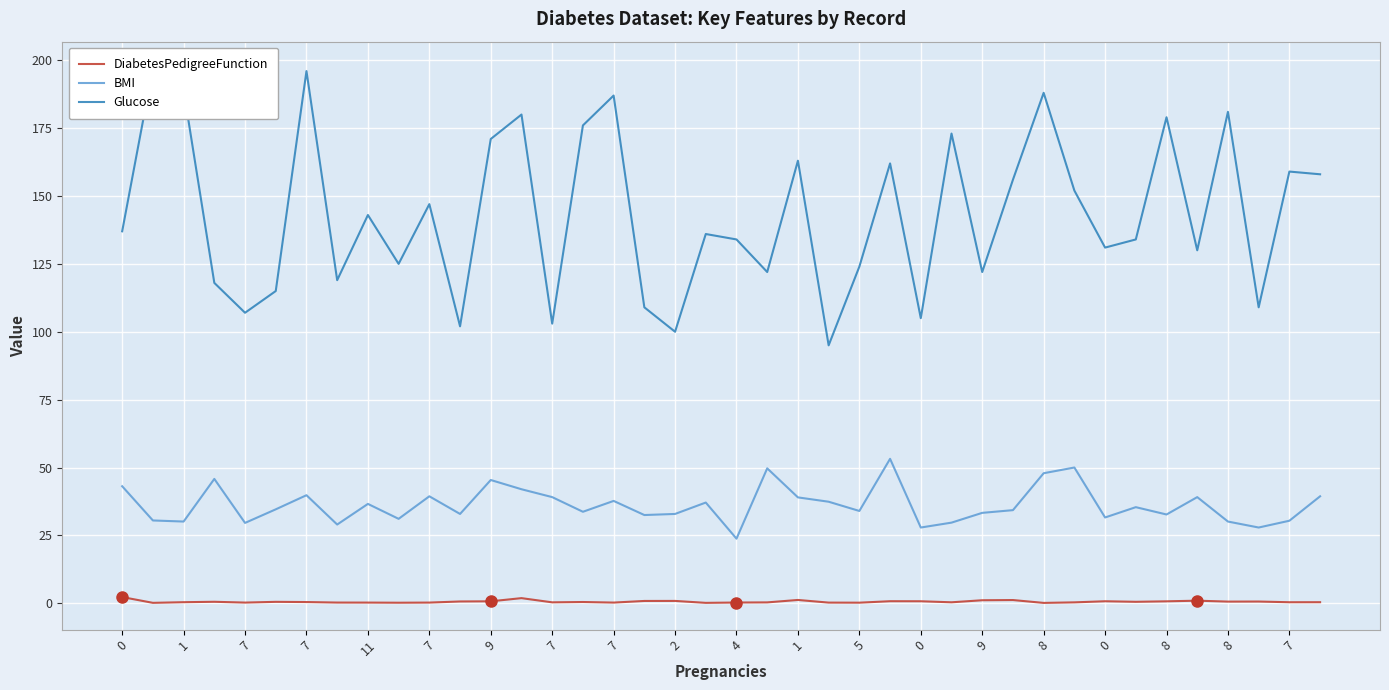

What is the difference between the maximum and second lowest values in the Glucose series?

97.0